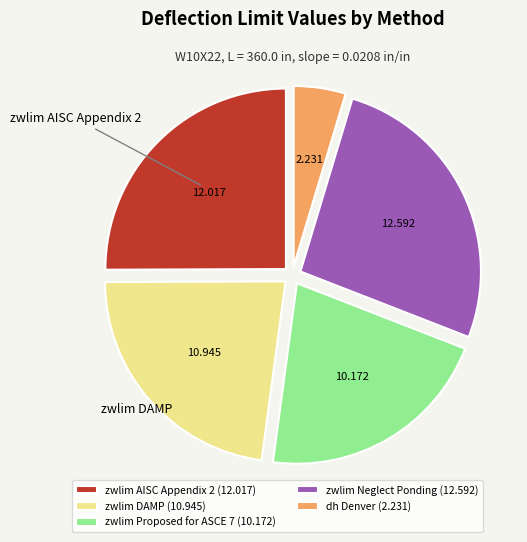

Does zwlim DAMP (10.945) represent more than half of the total?

No